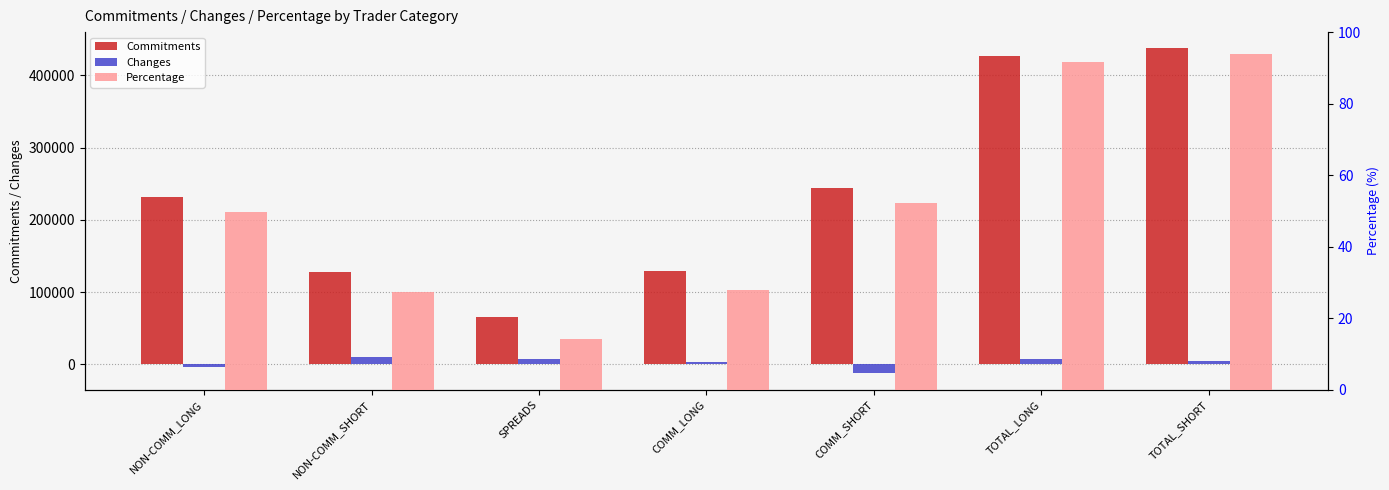

Which series has the widest spread of values?

Commitments